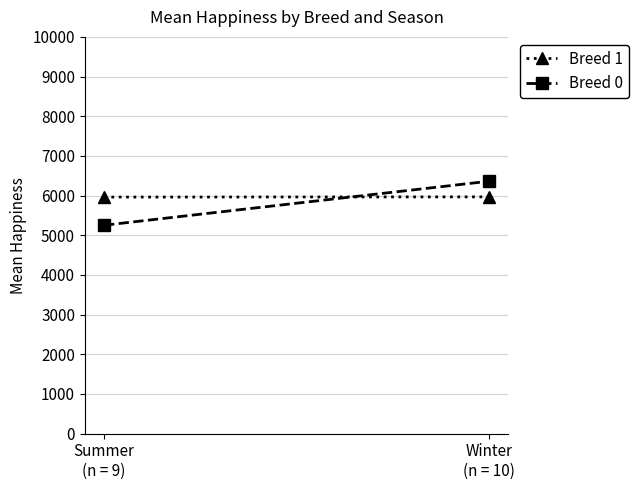

Which category has the highest value in the Breed 0 series?

Winter
(n = 10)